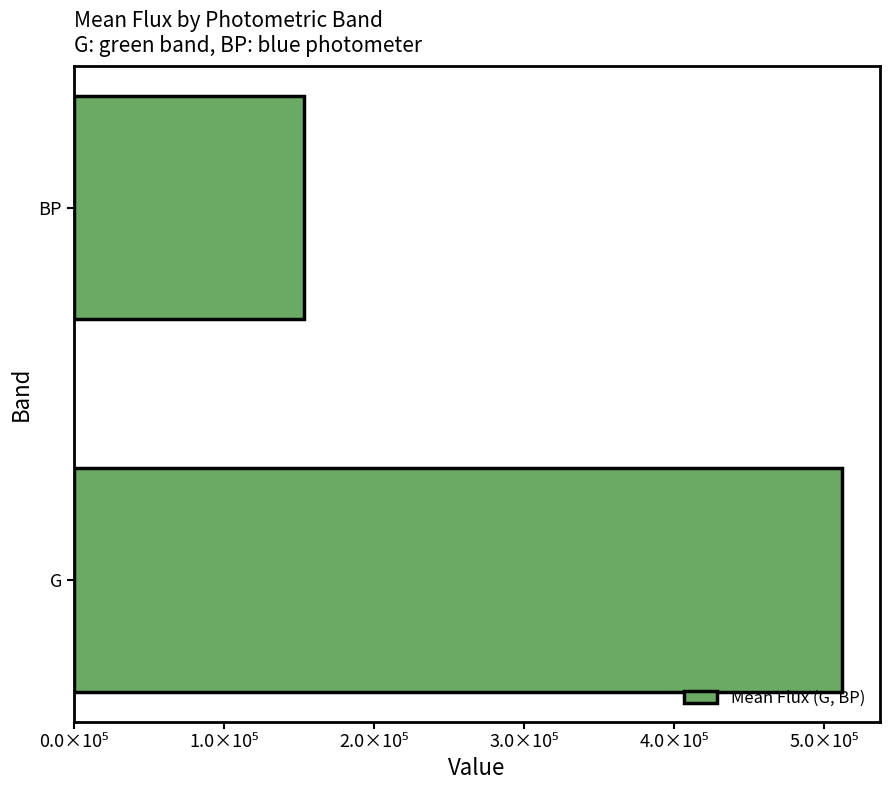

Are the bars horizontal?

Yes